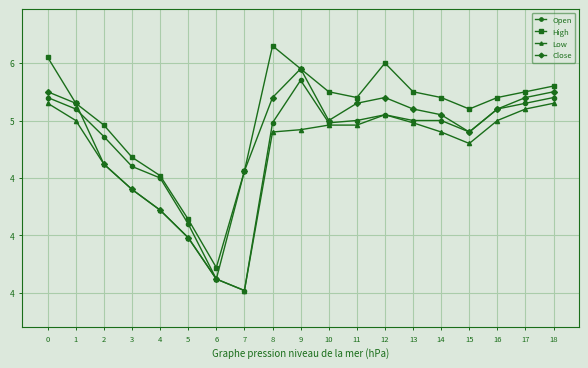

Rank the series by their average value, from highest to lowest.

High, Close, Open, Low